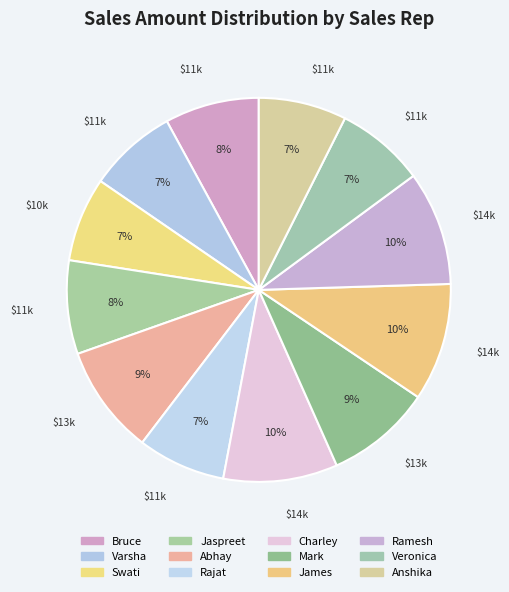

How many segments does this pie chart have?

12